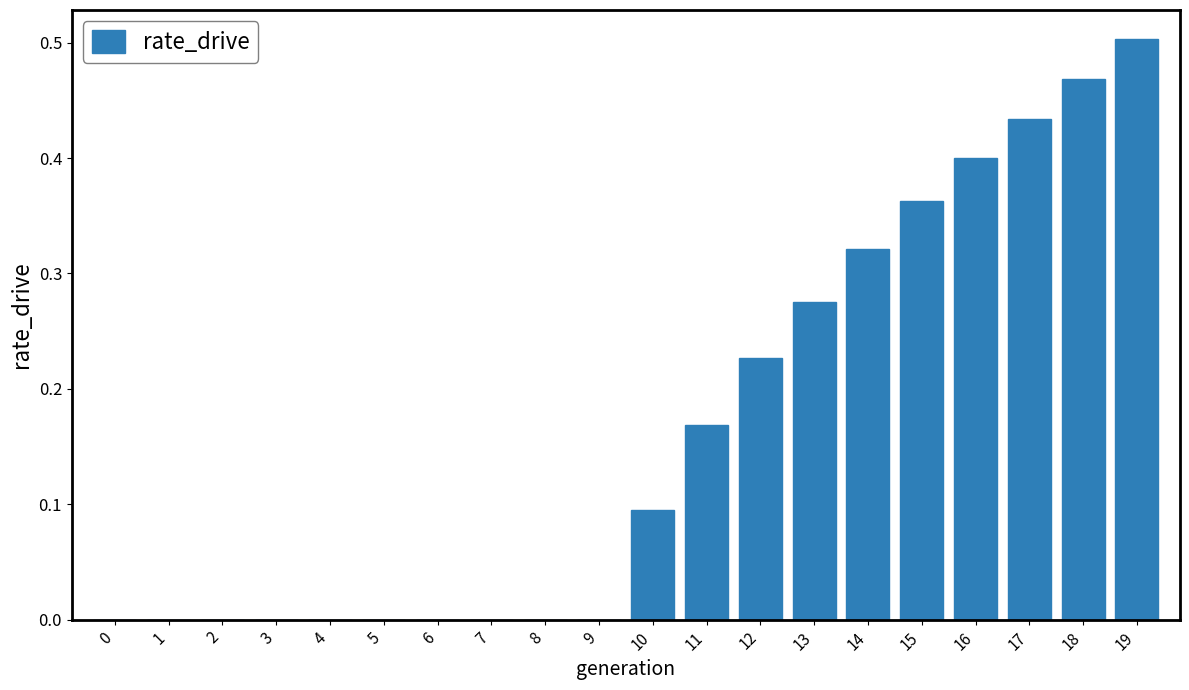

Between 13 and 16, which is larger?

16